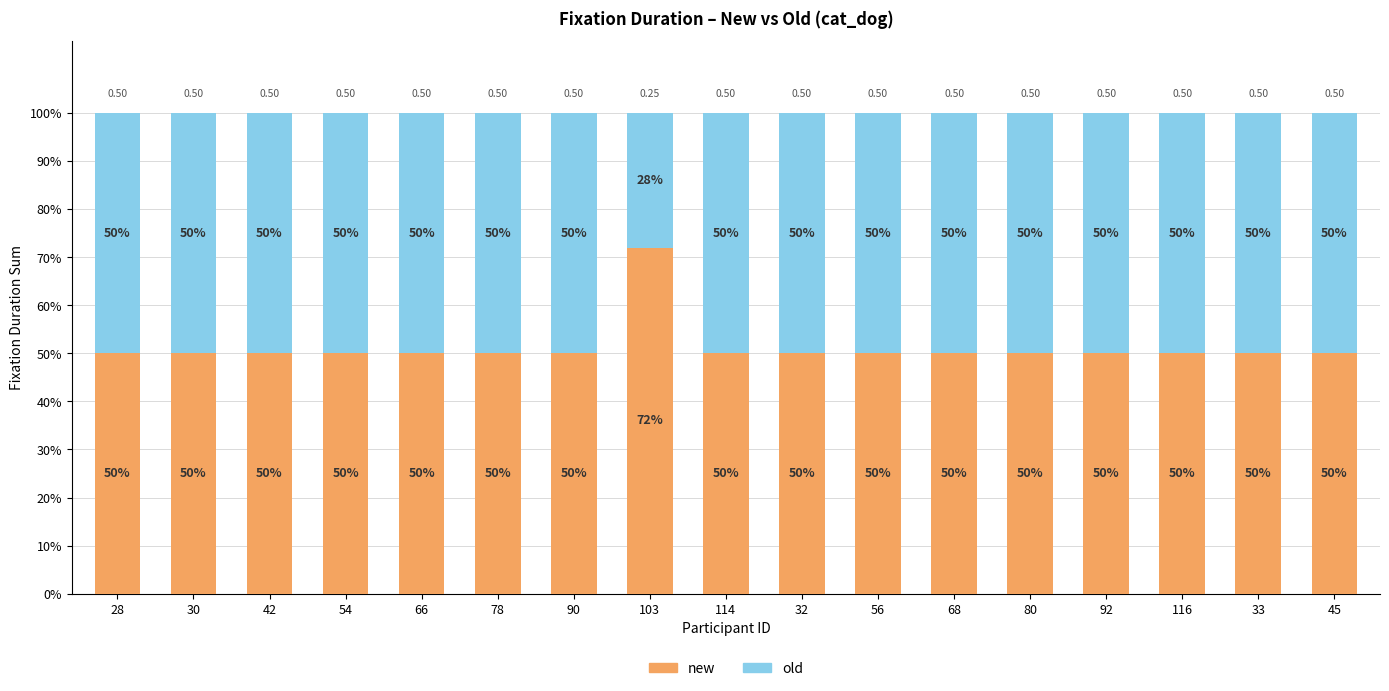

What is the total value across all series at 56?

100